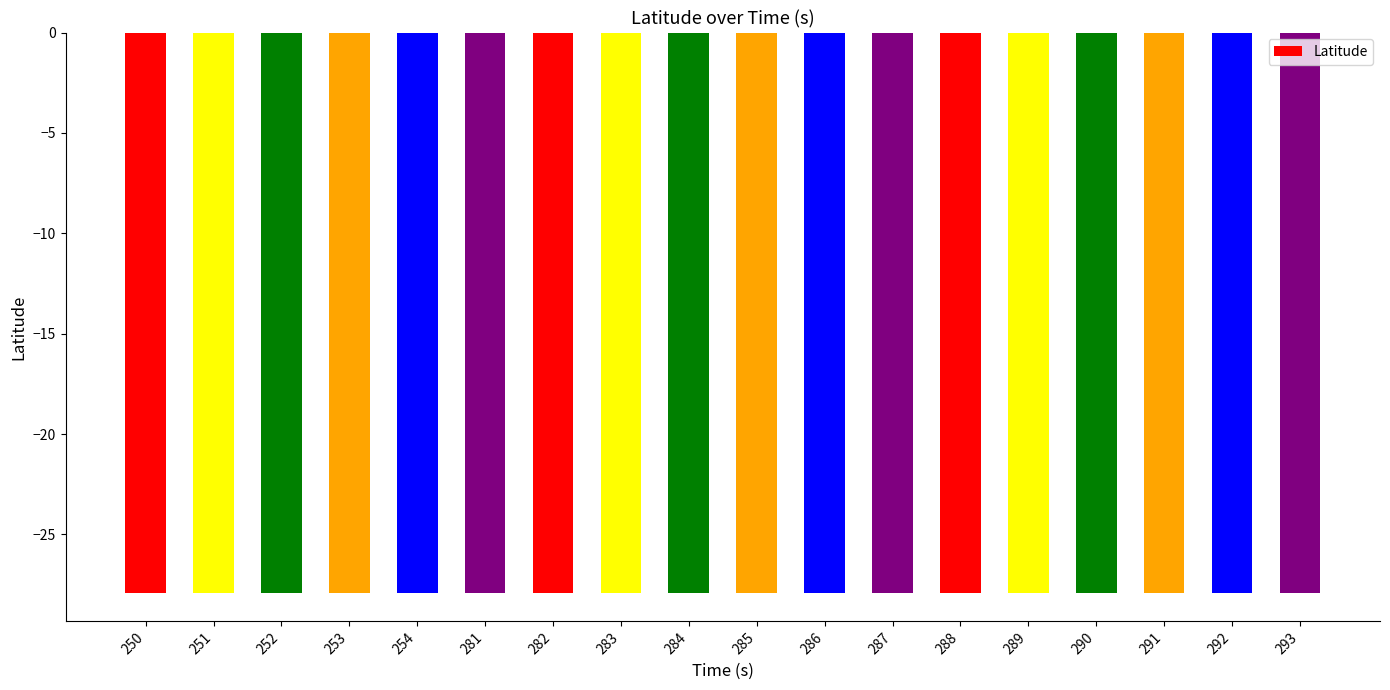

True or false: the data shows -17.1 at 253.

False